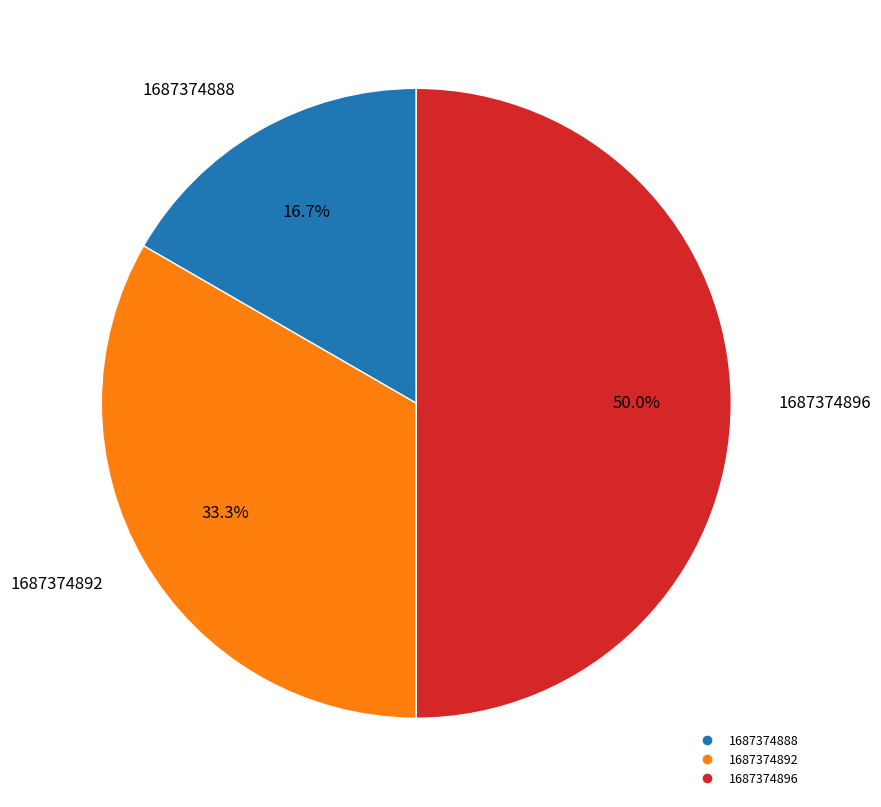

Is it true that 1687374892 is 46% of the pie?

False